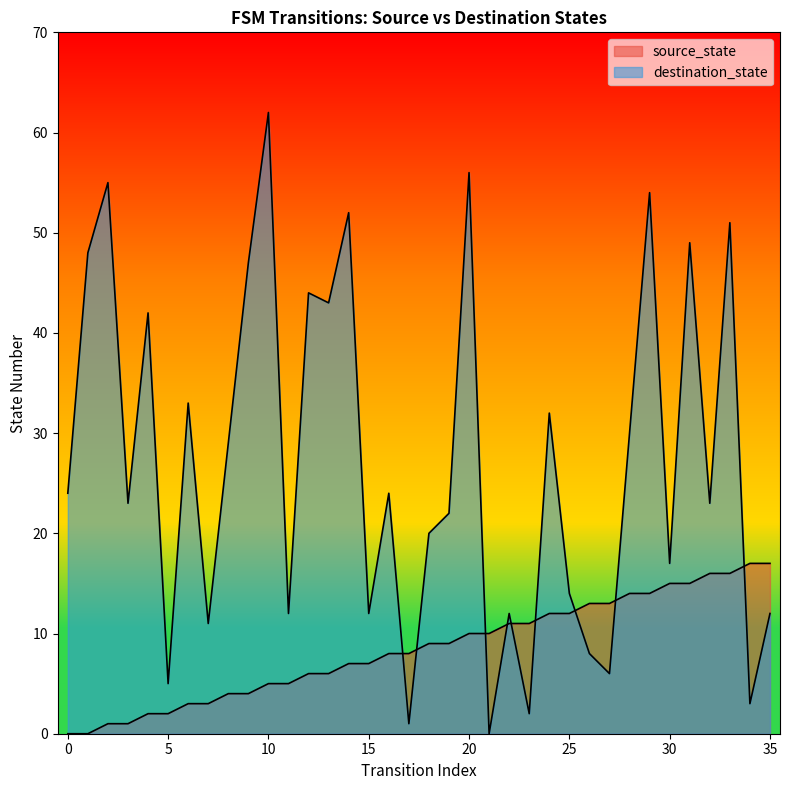

Reading left to right, extract all data points from this chart.

source_state: 0	0	1	1	2	2	3	3	4	4	5	5	6	6	7	7	8	8	9	9	10	10	11	11	12	12	13	13	14	14	15	15	16	16	17	17
destination_state: 24	48	55	23	42	5	33	11	29	47	62	12	44	43	52	12	24	1	20	22	56	0	12	2	32	14	8	6	30	54	17	49	23	51	3	12